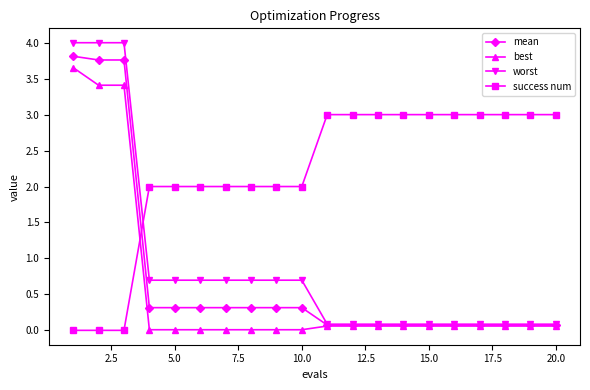

Which series has the largest range (max minus min)?

worst